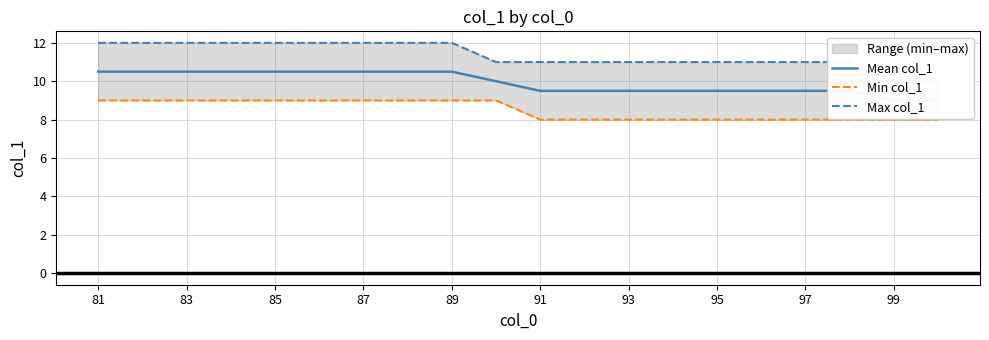

What is the maximum value shown in the chart?

12.0